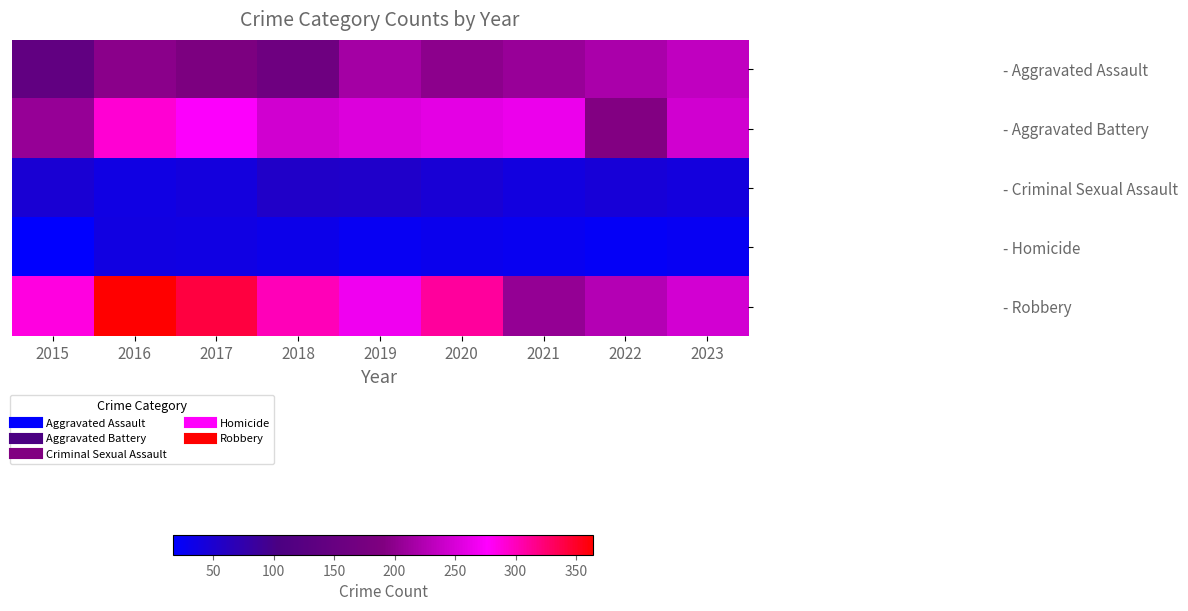

What is the difference between the highest and lowest values at 2016?

327